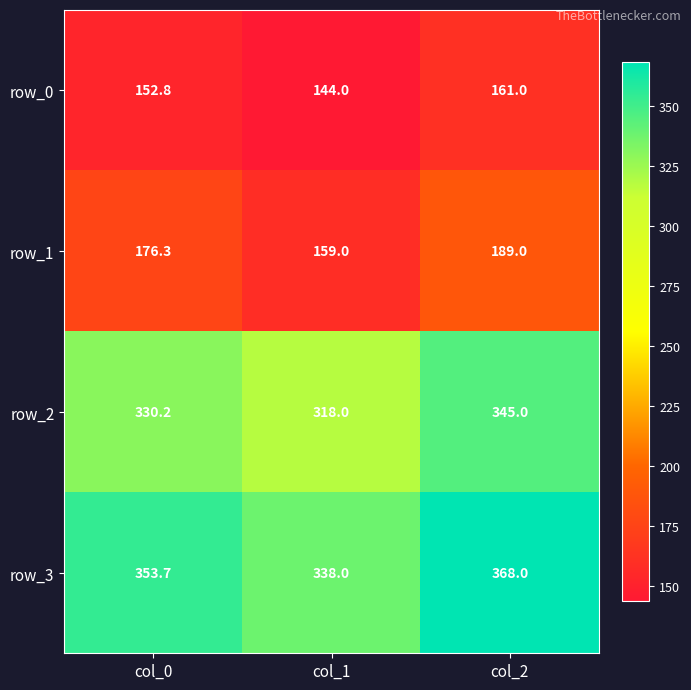

What is the greatest value displayed?

368.0